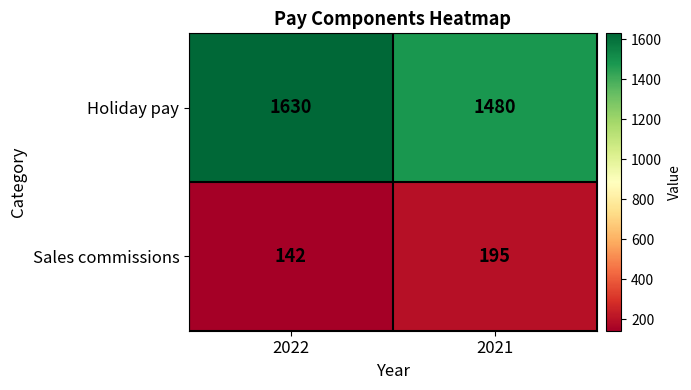

Which category has the highest value across all series?

2022